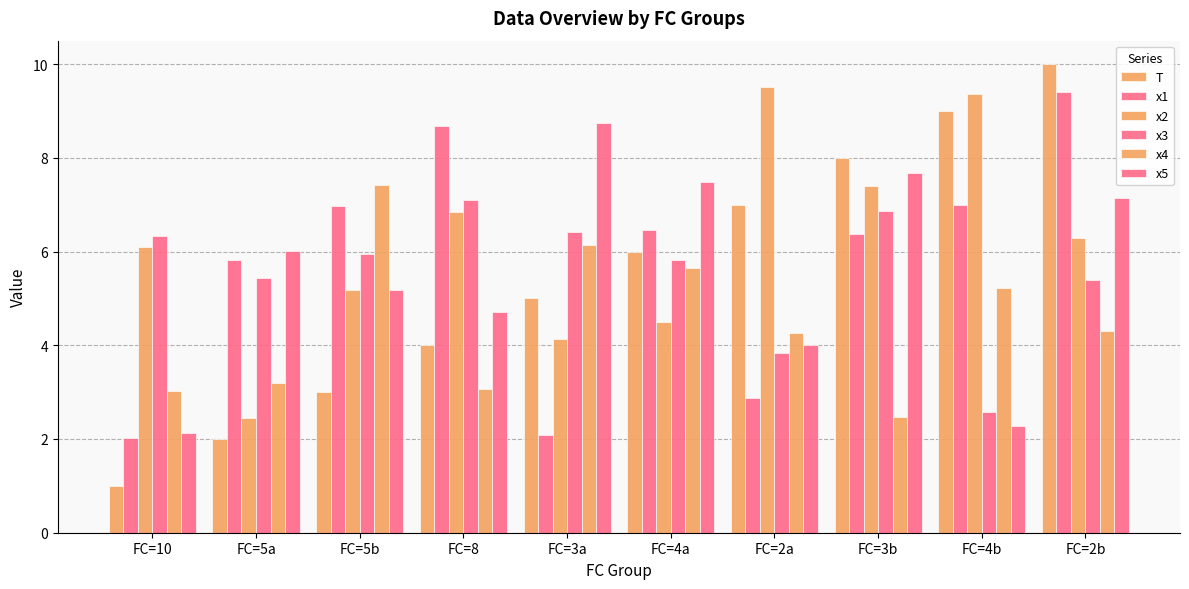

Reading left to right, what are all the values shown in this chart?

T: FC=10=1.0	FC=5a=2.0	FC=5b=3.0	FC=8=4.0	FC=3a=5.0	FC=4a=6.0	FC=2a=7.0	FC=3b=8.0	FC=4b=9.0	FC=2b=10.0
x1: FC=10=2.0	FC=5a=5.8	FC=5b=7.0	FC=8=8.7	FC=3a=2.1	FC=4a=6.5	FC=2a=2.9	FC=3b=6.4	FC=4b=7.0	FC=2b=9.4
x2: FC=10=6.1	FC=5a=2.4	FC=5b=5.2	FC=8=6.9	FC=3a=4.1	FC=4a=4.5	FC=2a=9.5	FC=3b=7.4	FC=4b=9.4	FC=2b=6.3
x3: FC=10=6.3	FC=5a=5.4	FC=5b=6.0	FC=8=7.1	FC=3a=6.4	FC=4a=5.8	FC=2a=3.8	FC=3b=6.9	FC=4b=2.6	FC=2b=5.4
x4: FC=10=3.0	FC=5a=3.2	FC=5b=7.4	FC=8=3.1	FC=3a=6.1	FC=4a=5.6	FC=2a=4.3	FC=3b=2.5	FC=4b=5.2	FC=2b=4.3
x5: FC=10=2.1	FC=5a=6.0	FC=5b=5.2	FC=8=4.7	FC=3a=8.8	FC=4a=7.5	FC=2a=4.0	FC=3b=7.7	FC=4b=2.3	FC=2b=7.1